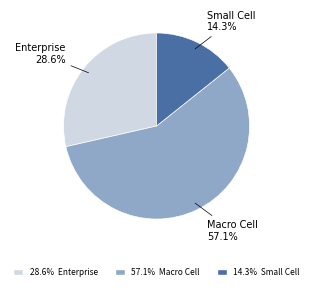

Does any single category account for the majority?

Yes